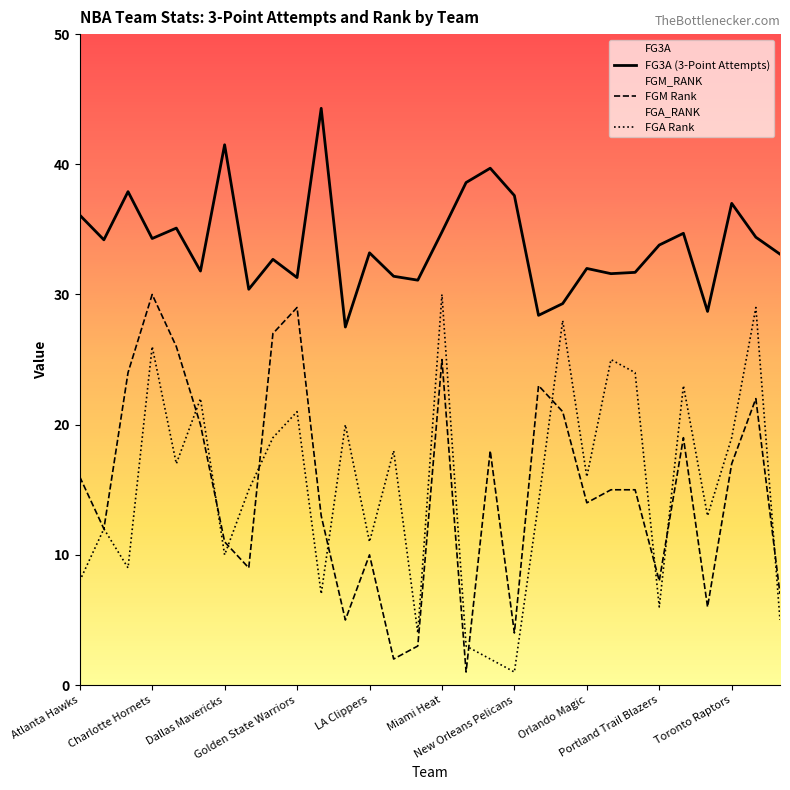

What is the total value across all series at 26?

47.7